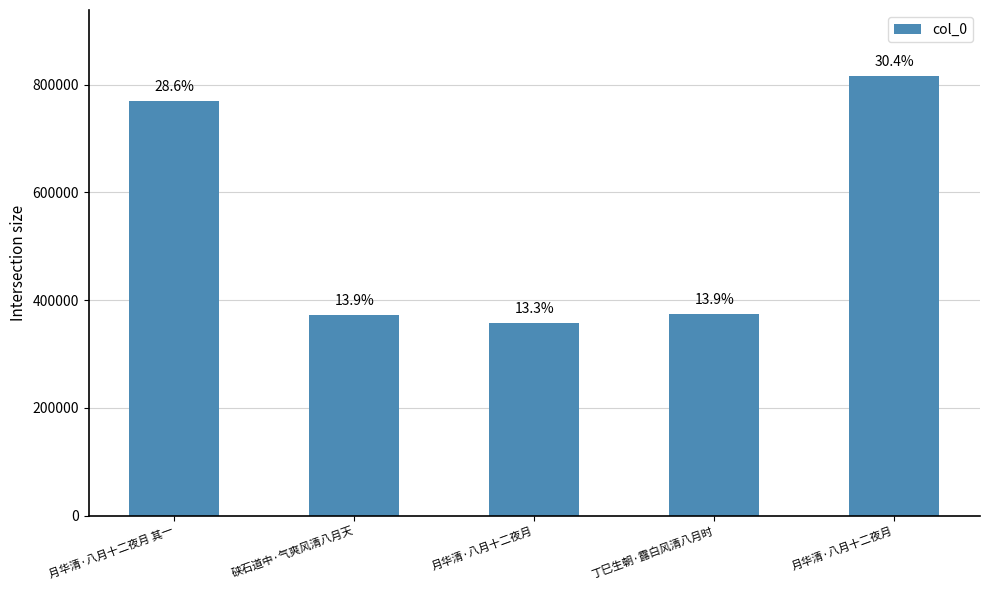

How many bars are there in total?

5